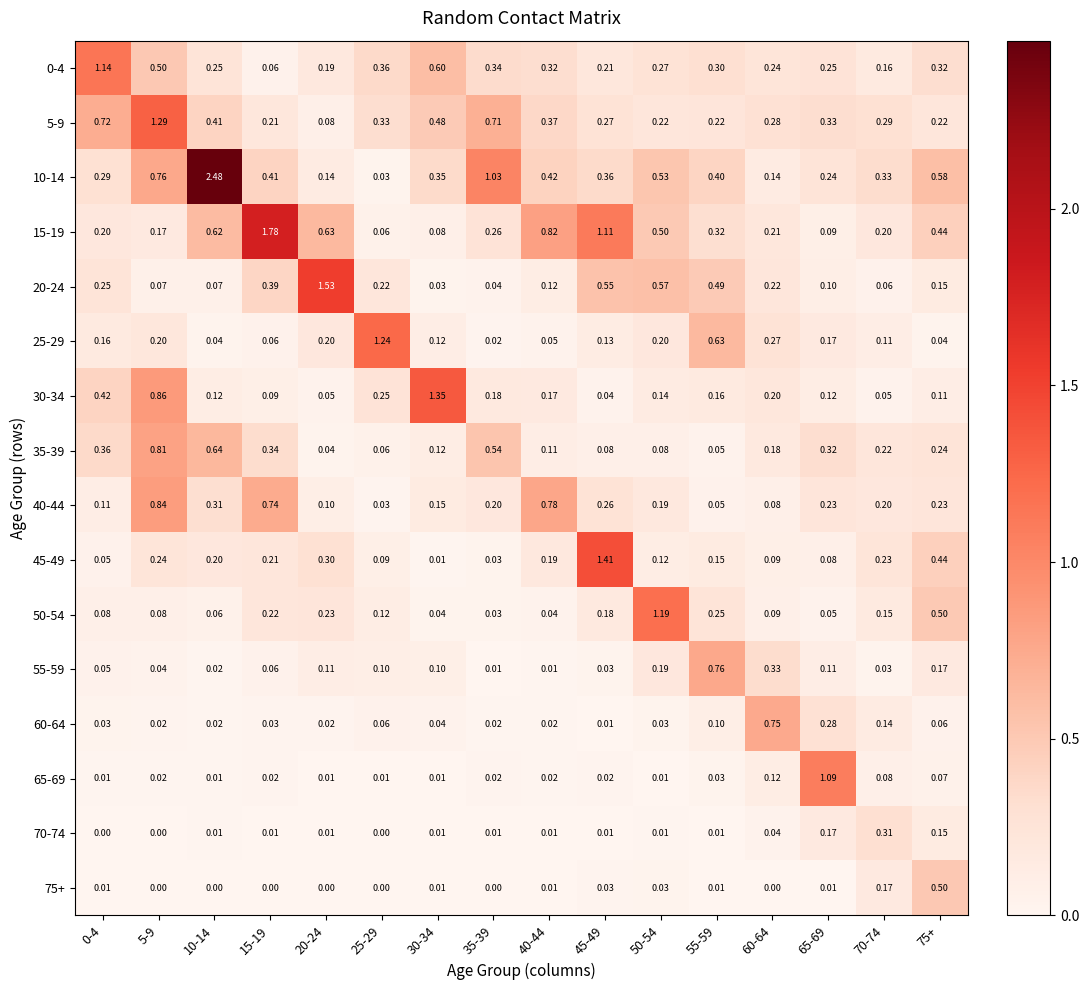

Which series has the widest spread of values?

10-14